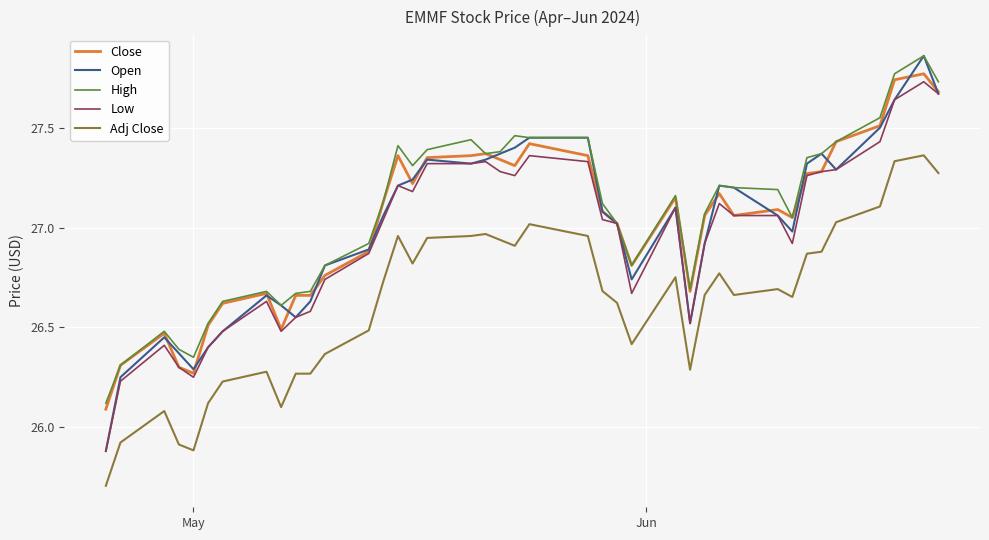

Which series has the largest range (max minus min)?

Open